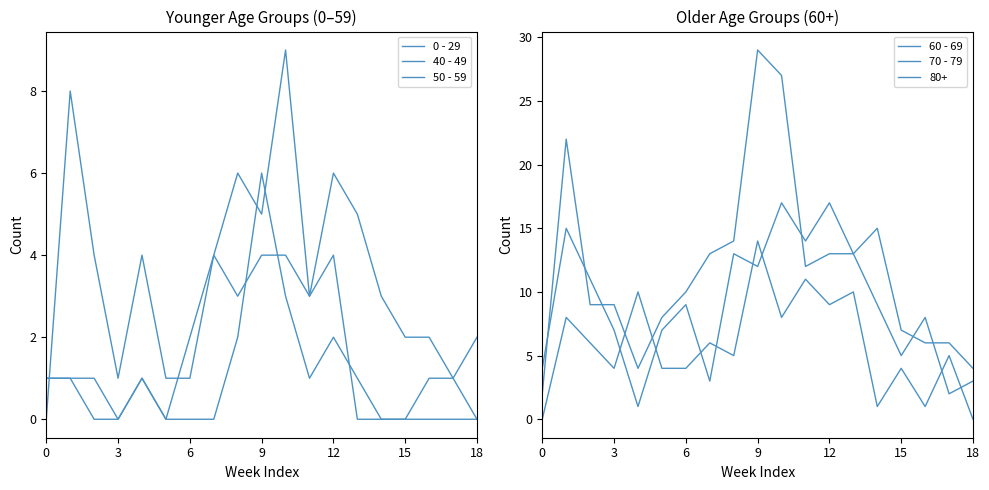

How many data points in 0 - 29 are above 0?

9